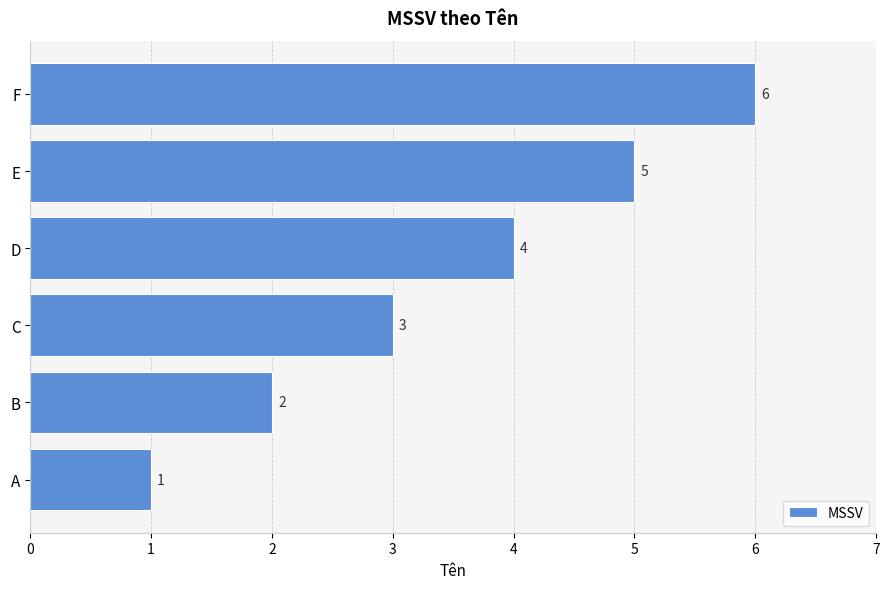

What is the difference between the second highest and second lowest values?

3